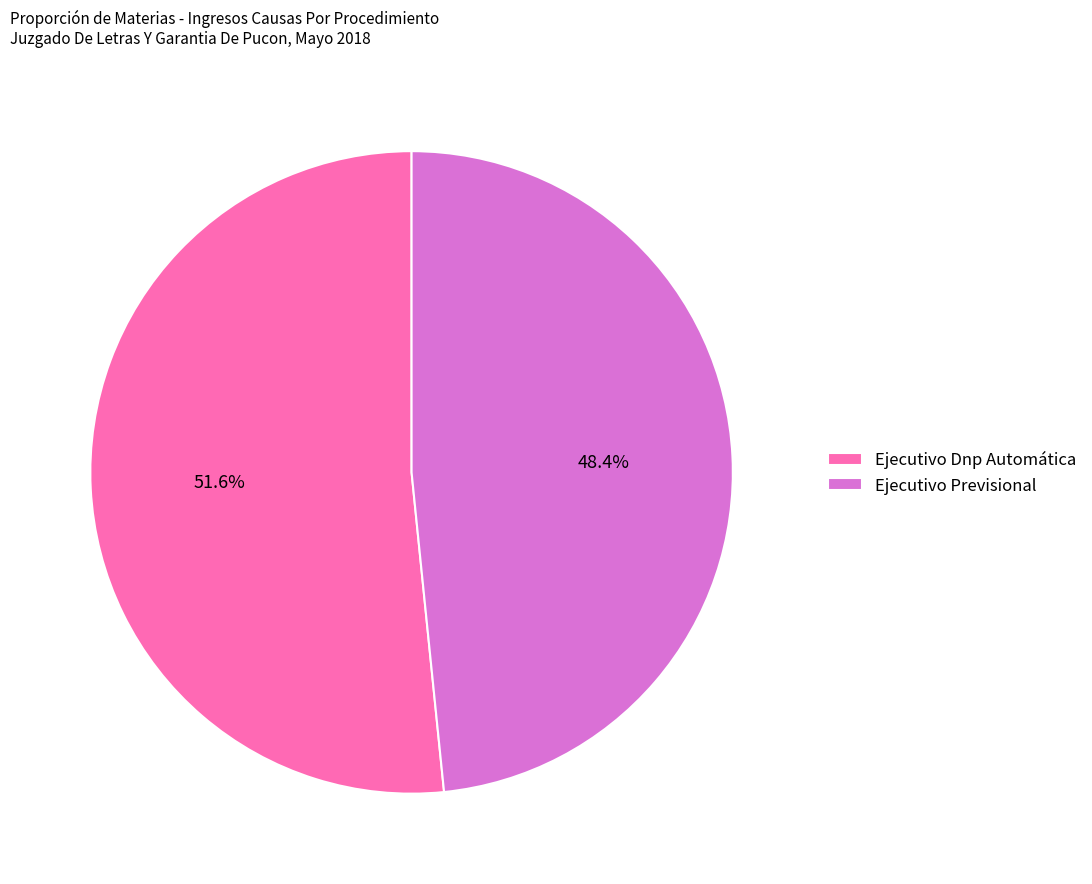

To the nearest percent, what percentage of the pie is Ejecutivo Previsional?

48%